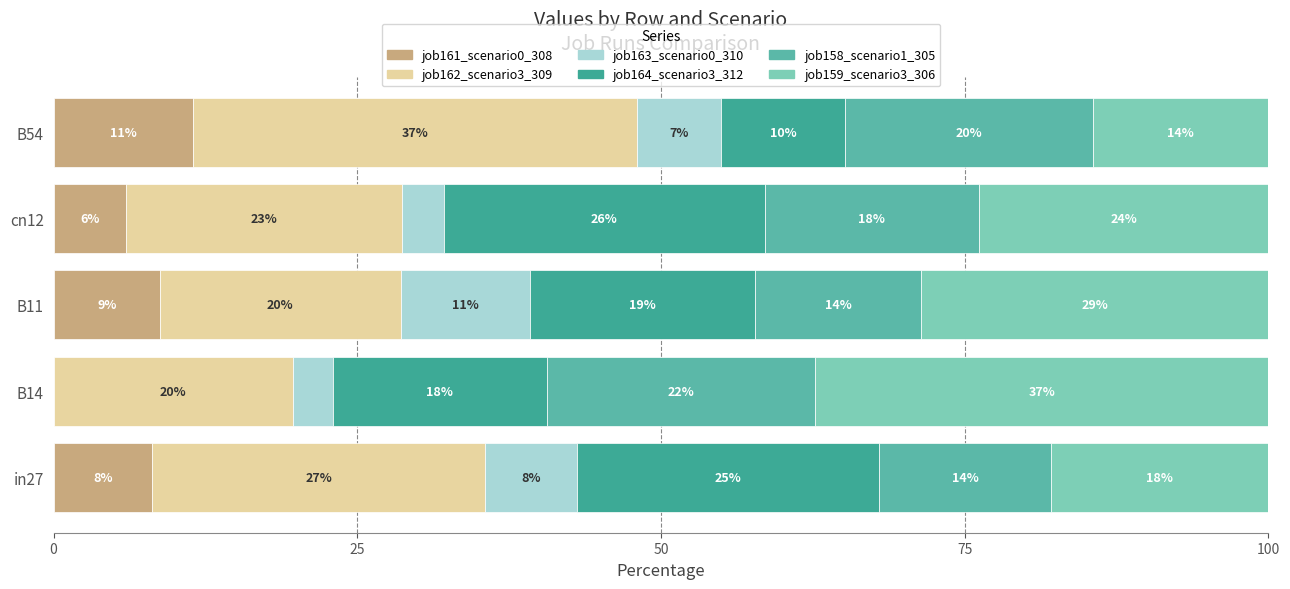

What are all the series names shown in the legend?

job161_scenario0_308, job162_scenario3_309, job163_scenario0_310, job164_scenario3_312, job158_scenario1_305, job159_scenario3_306